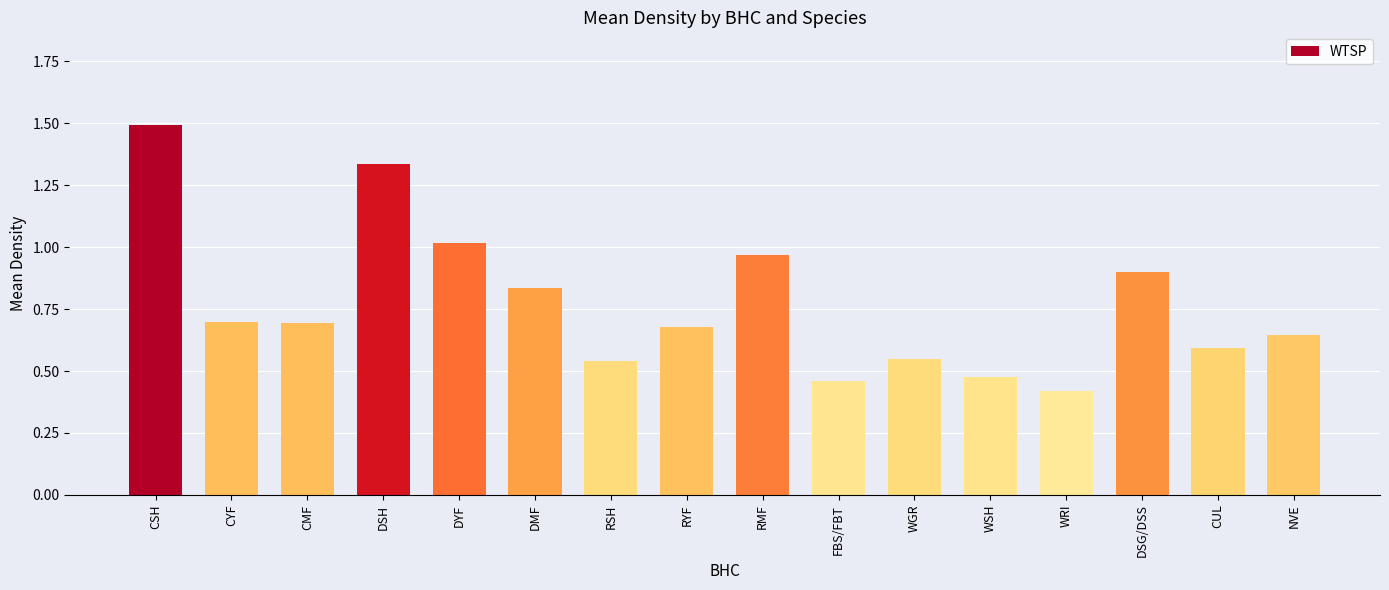

Count the number of categories in the chart.

16